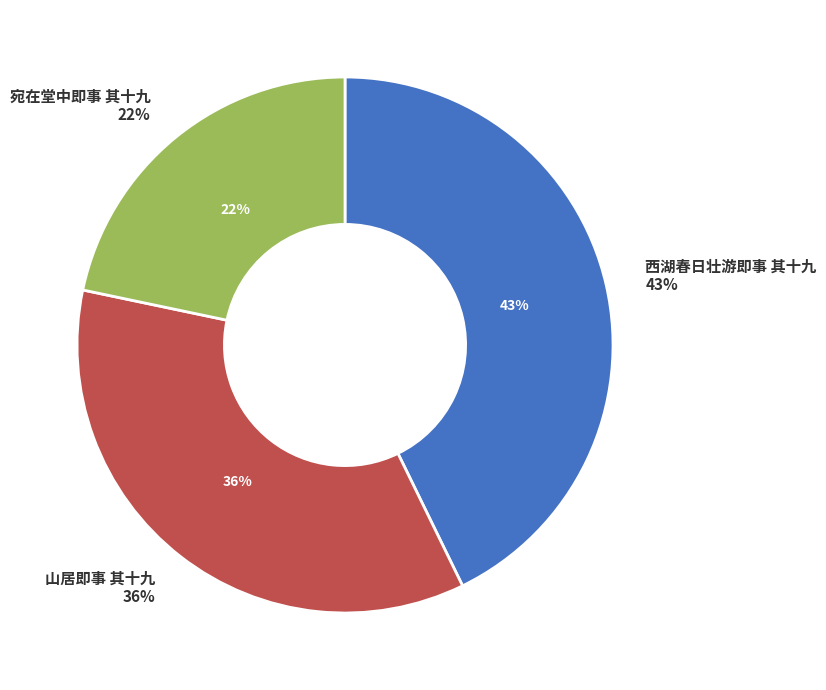

To the nearest percent, what portion does 山居即事 其十九 represent?

36%